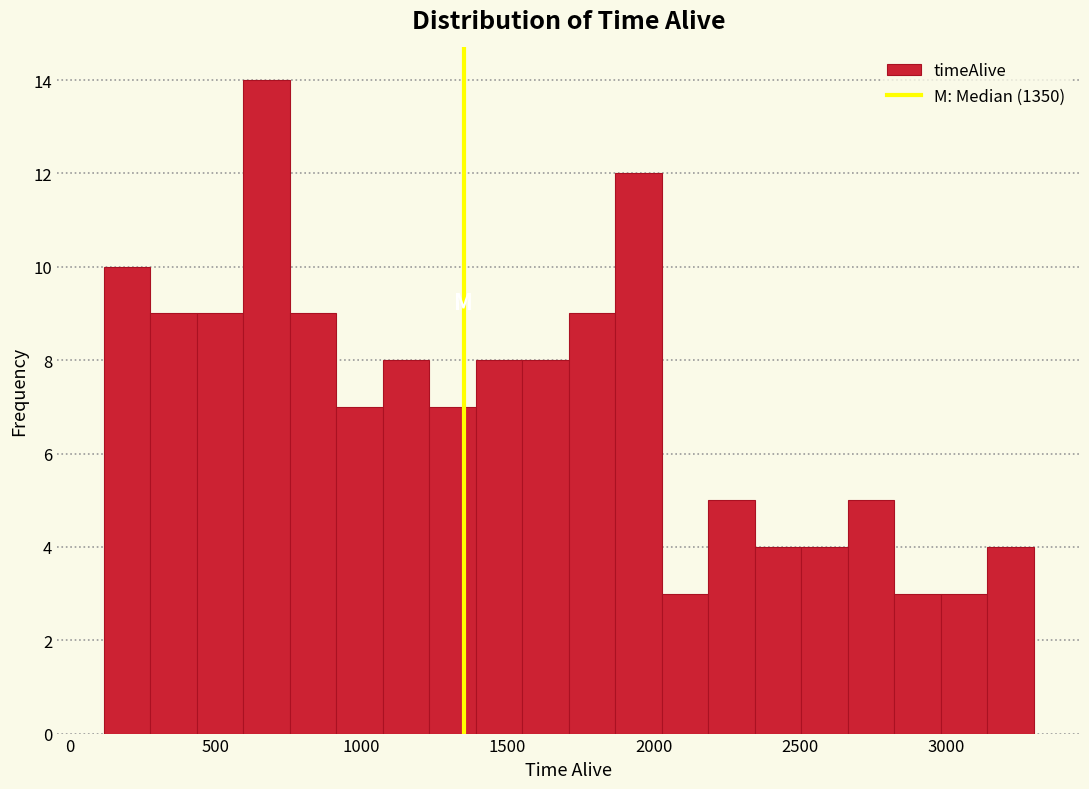

Read against the x-axis, roughly where is the centre of the tallest bar?

650